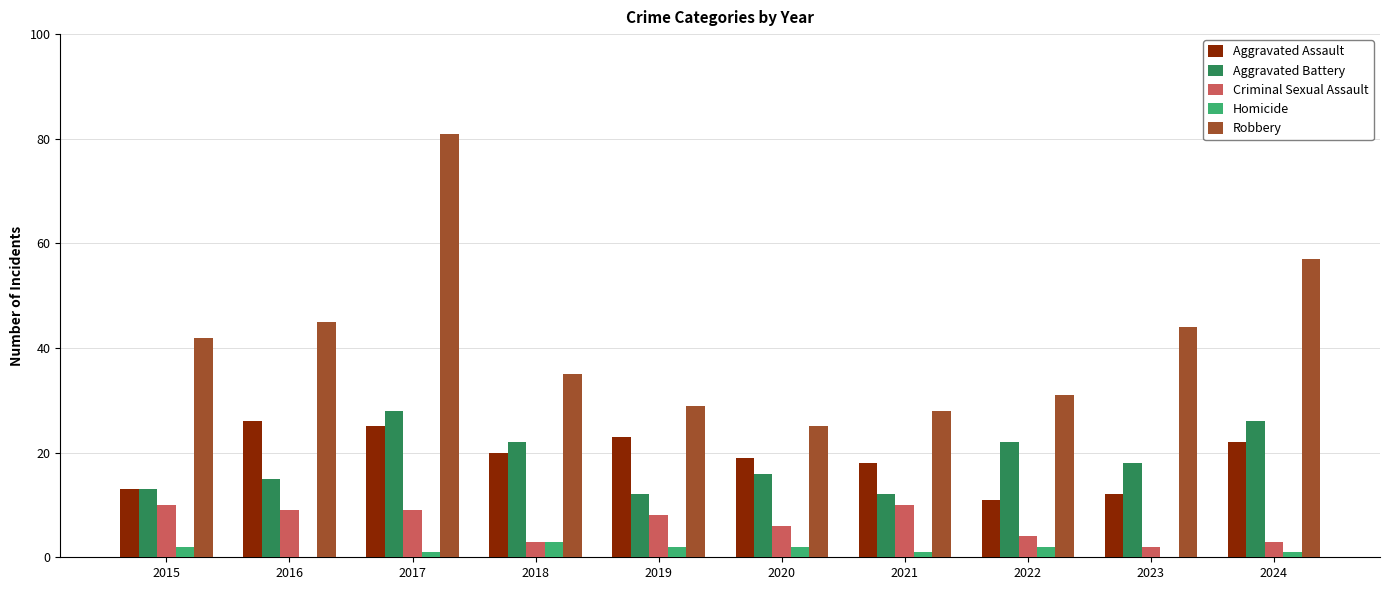

True or false: Homicide has a value of 2 at 2022.

True